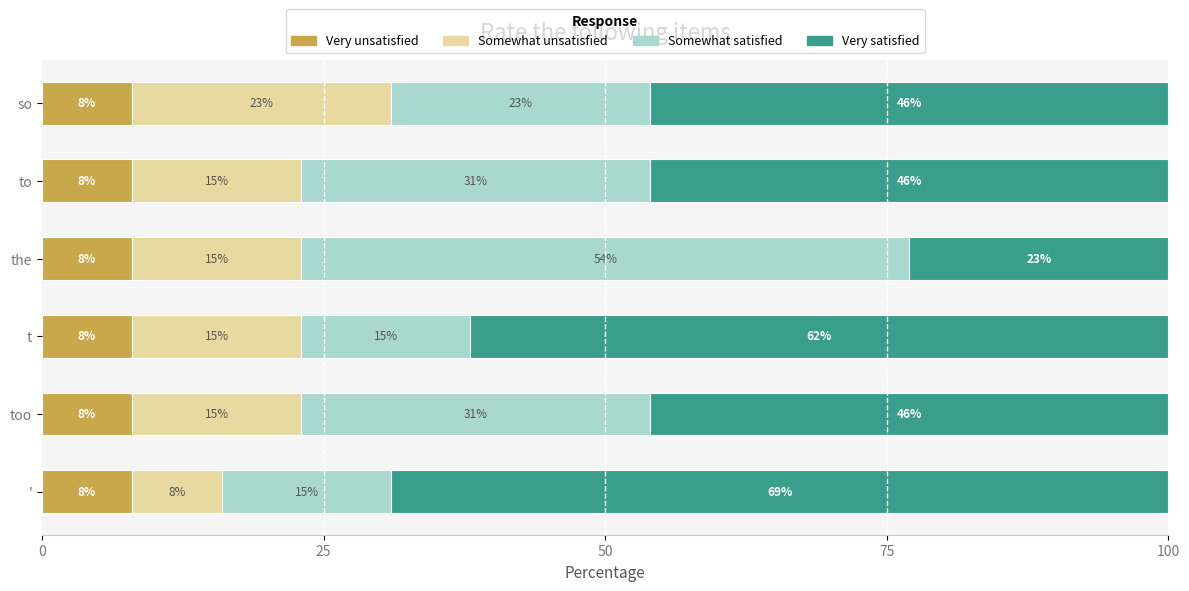

What is the maximum value for Very unsatisfied?

8